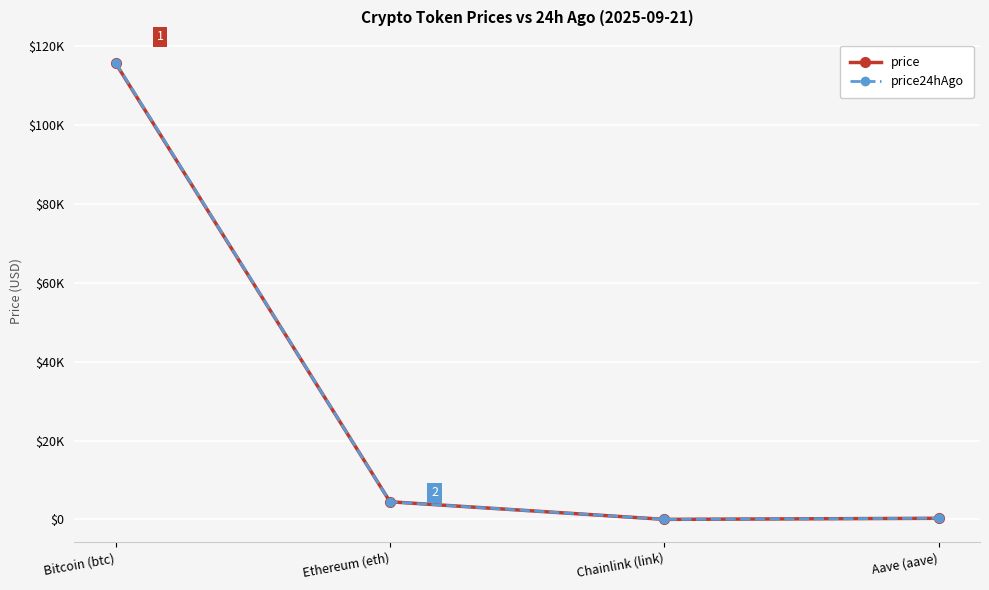

Reading left to right, list all the values displayed in this chart.

price: Bitcoin (btc)=115575.0	Ethereum (eth)=4482.8	Chainlink (link)=23.4	Aave (aave)=296.4
price24hAgo: Bitcoin (btc)=115720.0	Ethereum (eth)=4472.0	Chainlink (link)=23.5	Aave (aave)=298.7